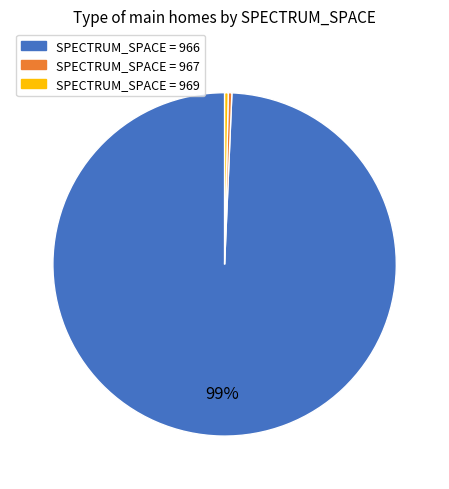

Is the sum of SPECTRUM_SPACE = 969 and SPECTRUM_SPACE = 967 greater than half?

No